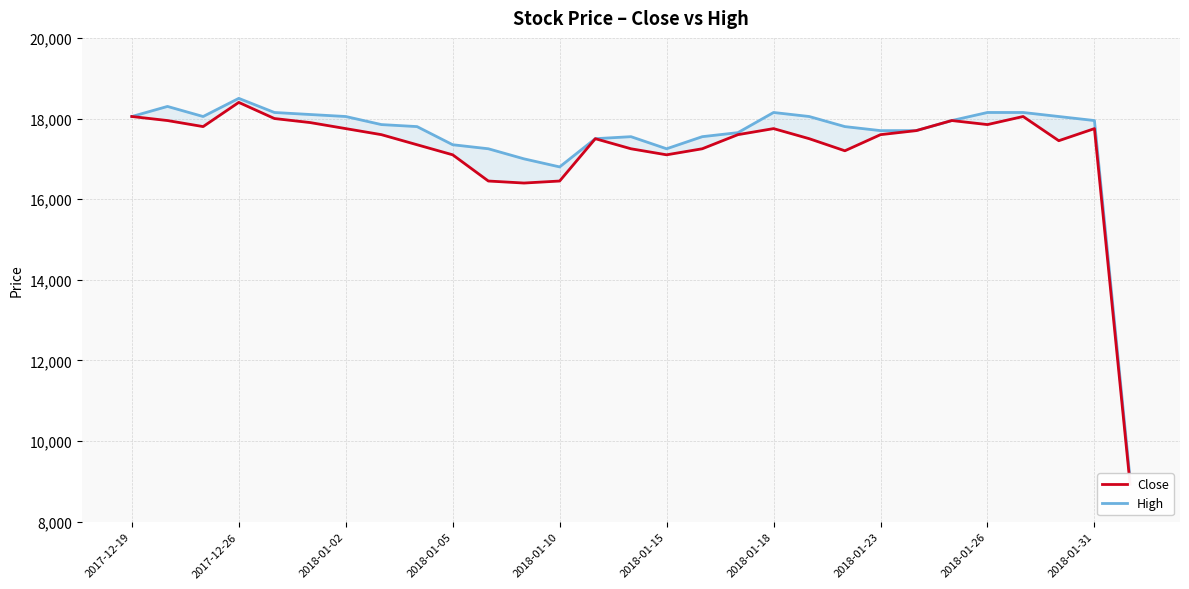

At which category does the chart reach its minimum across all series?

28